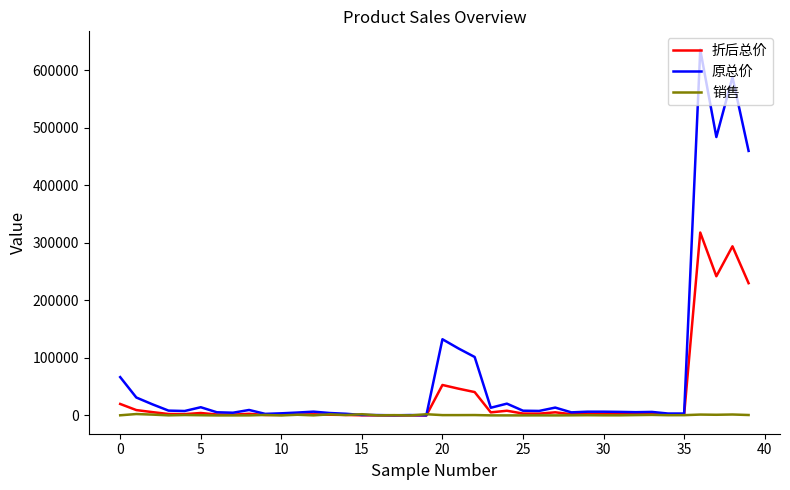

Rank the series by their maximum value, from lowest to highest.

销售, 折后总价, 原总价